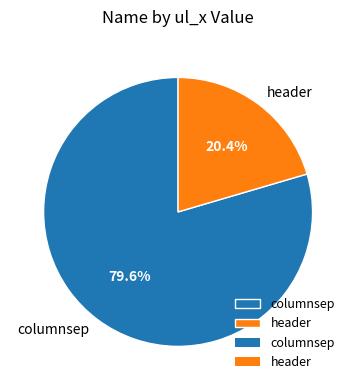

What is the largest slice in the pie chart?

columnsep